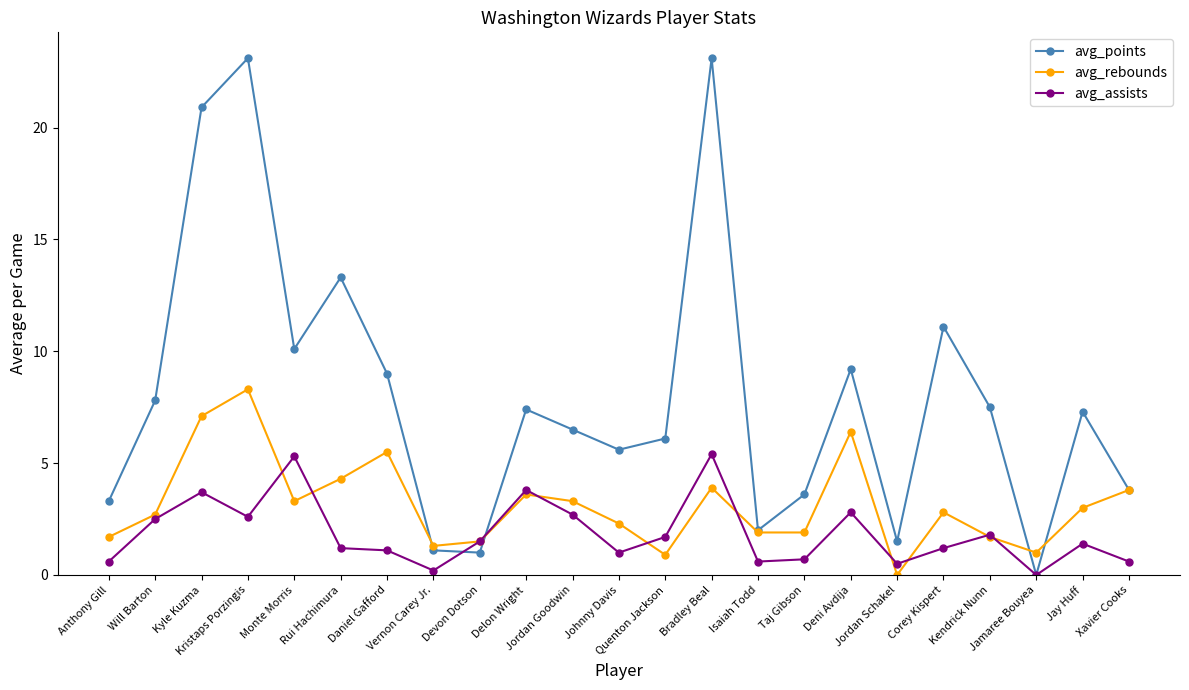

What is the difference between the second highest and minimum values in the avg_rebounds series?

7.1